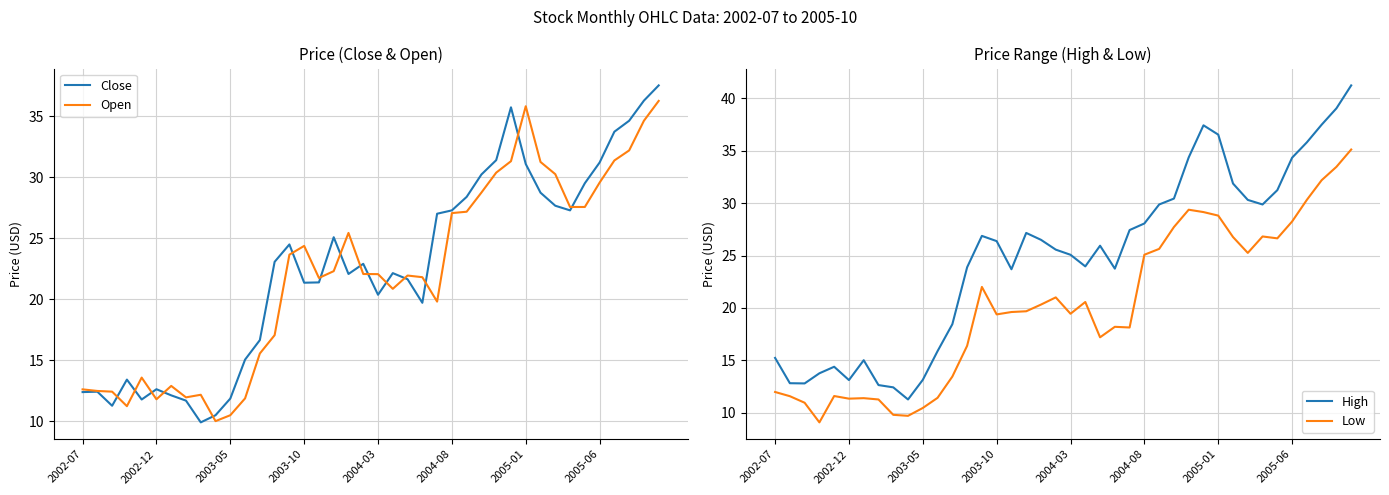

What is the difference between the highest and lowest values at 19?

4.6